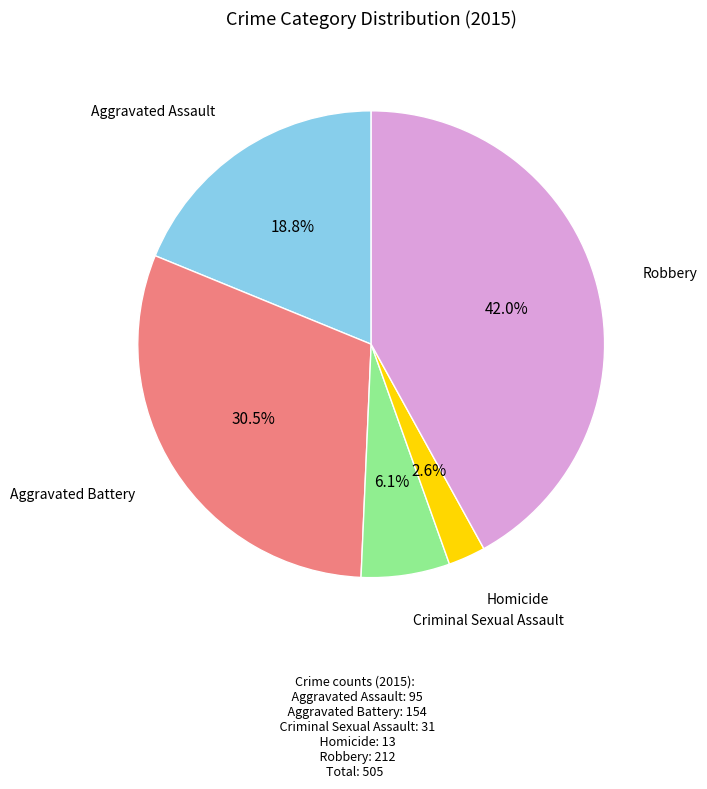

How much of the chart is everything except Homicide?

97.4%